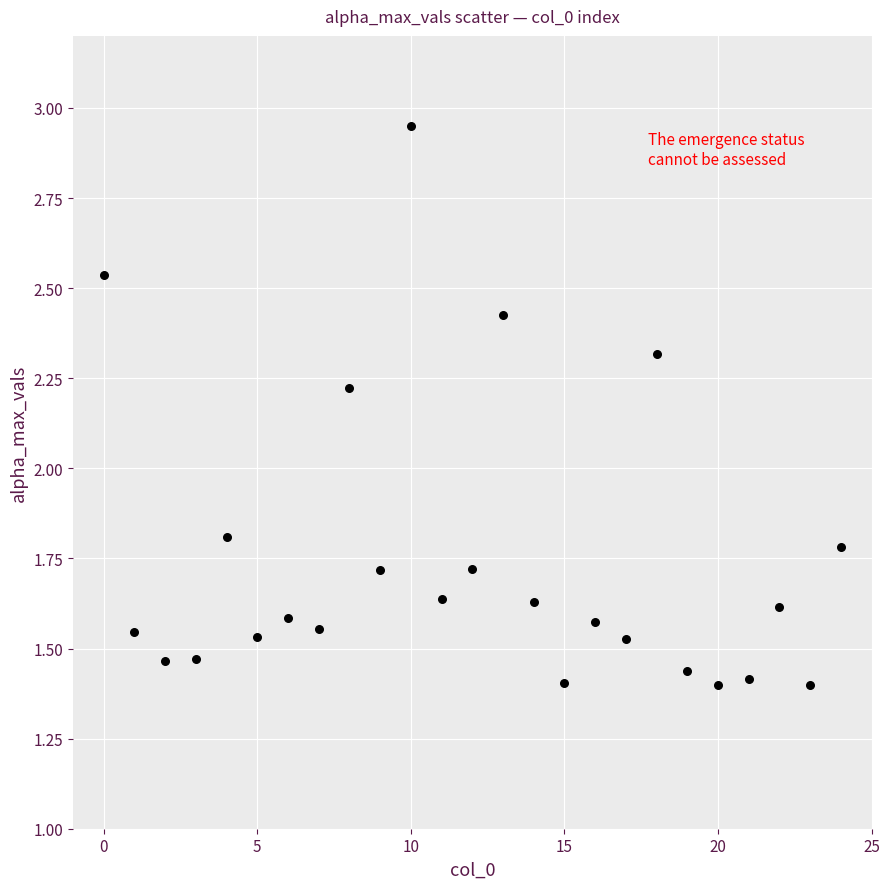

What Y value in the scatter plot is closest to 2?

1.8